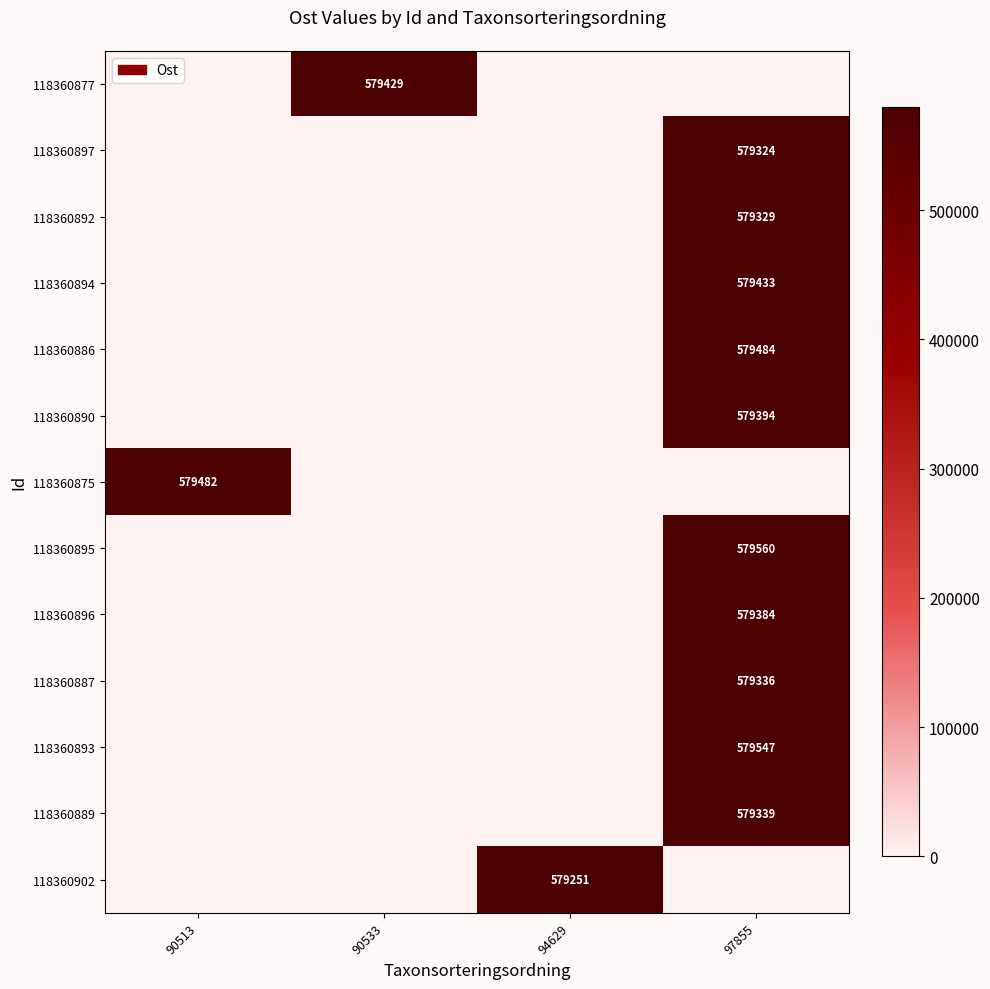

Is it true that 118360890 equals 579394 at 97855?

True